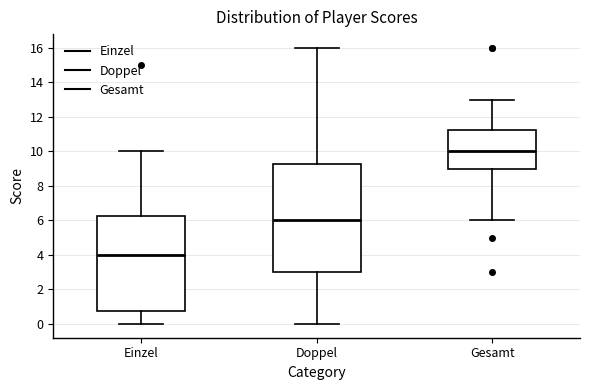

Reading left to right, read every box against the y-axis: the position of its median line, the range the box covers, and the ends of its whiskers. The values are not printed on the chart, so give them approximately, as read against the axis.

Einzel: median 4.0, box 0.8 to 6.2, whiskers 0.0 to 10.0
Doppel: median 6.0, box 3.0 to 9.2, whiskers 0.0 to 16.0
Gesamt: median 10.0, box 9.0 to 11.2, whiskers 6.0 to 13.0